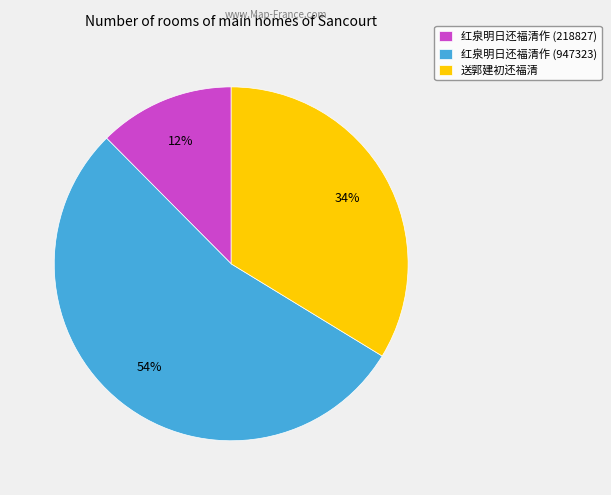

The 红泉明日还福清作 (947323) slice represents 62% of the pie. True or false?

False